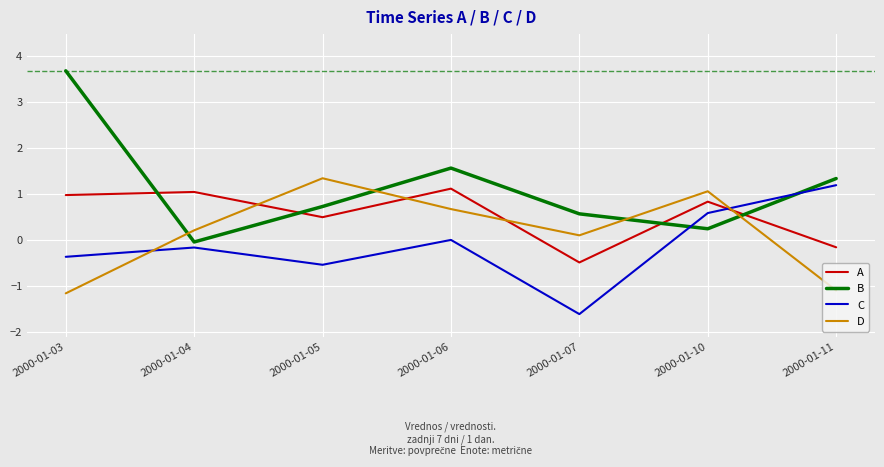

What is the average value of the A series?

0.5